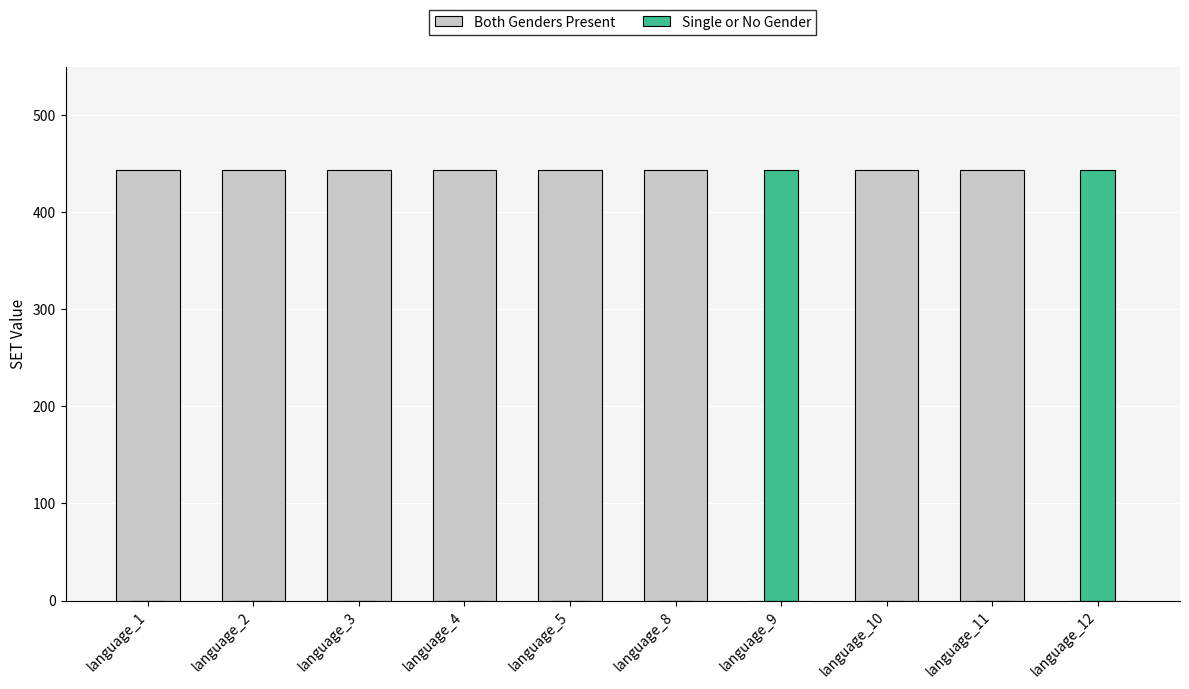

Where is Single or No Gender nearest to the value 222?

language_1